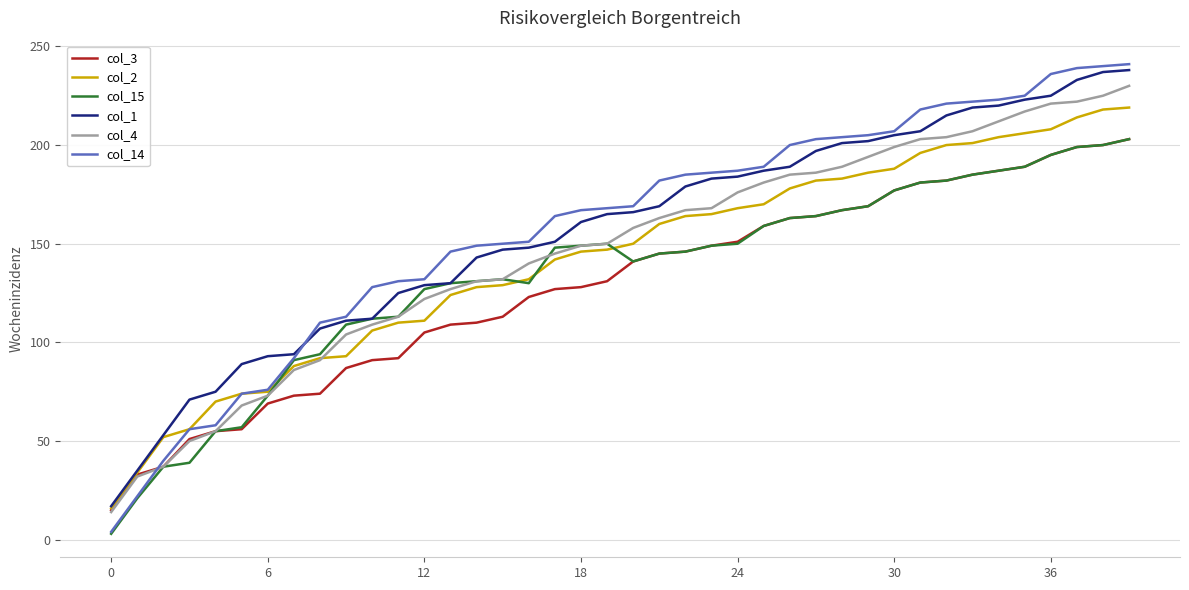

What is the average value of the col_4 series?

146